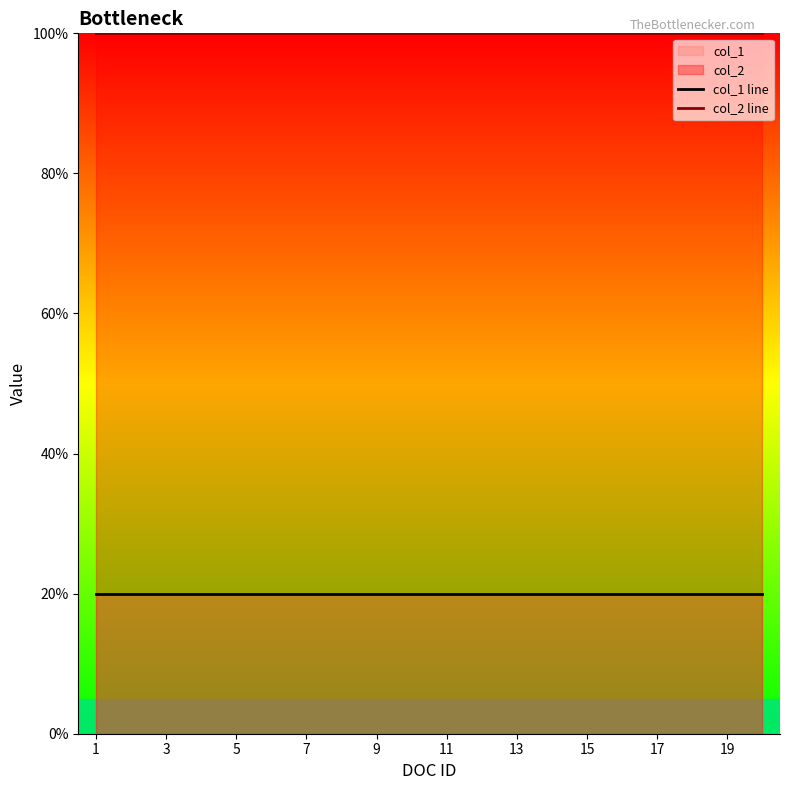

Which series has the largest total across all categories?

col_2 line